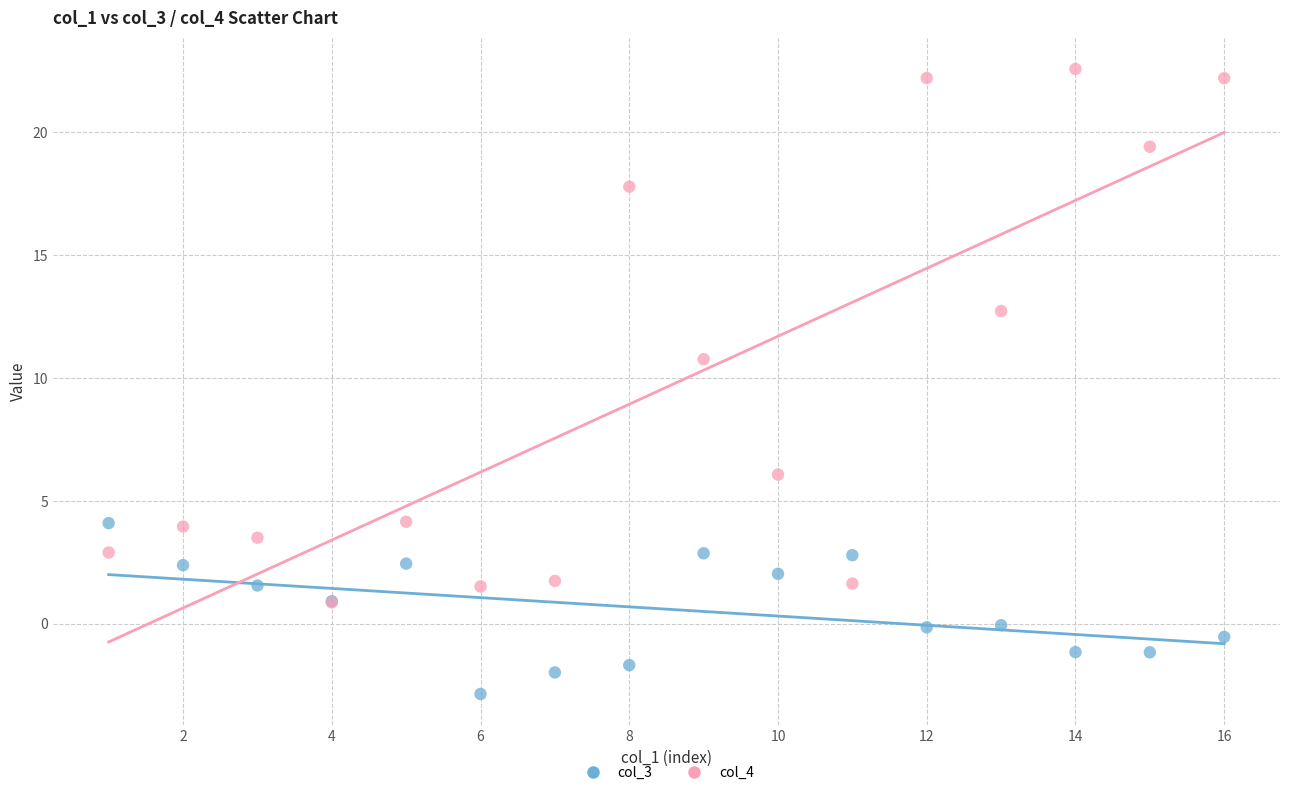

Across all series, what Y value is closest to 9?

10.8